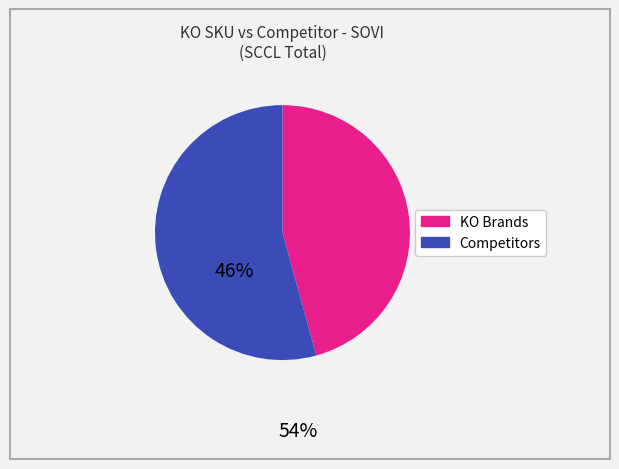

How many segments does this pie chart have?

2